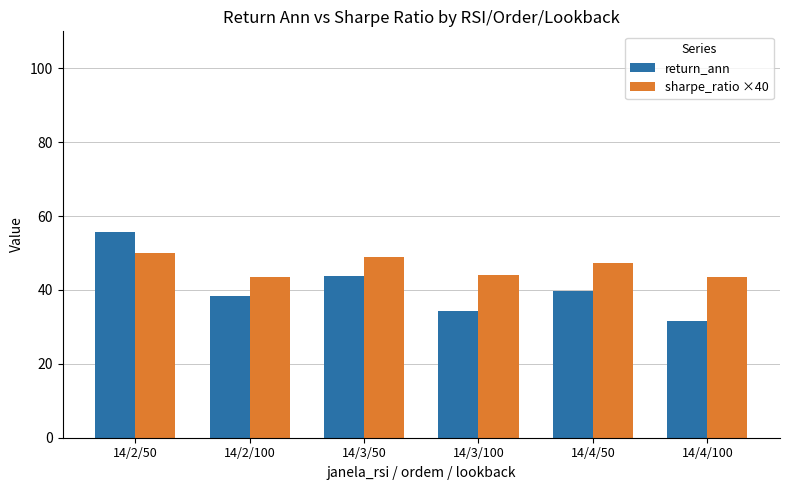

How many bars are there in each group?

2